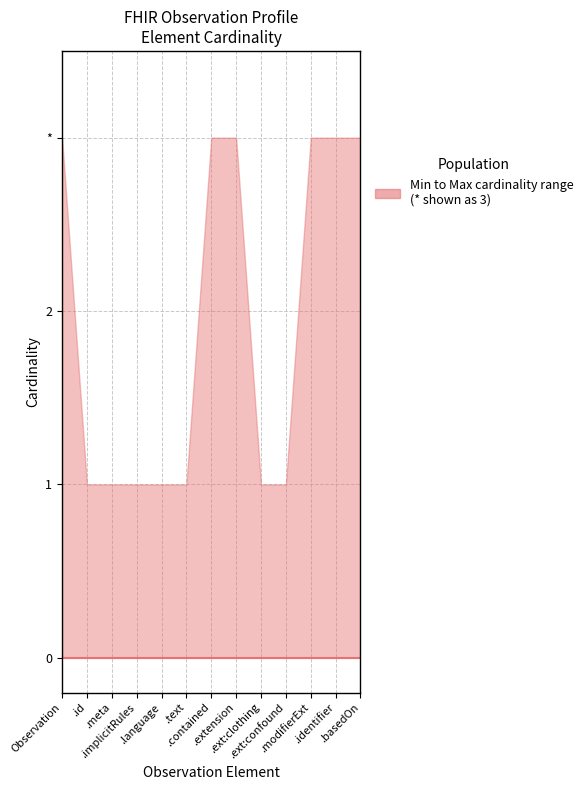

At which label does upper reach its peak?

Observation